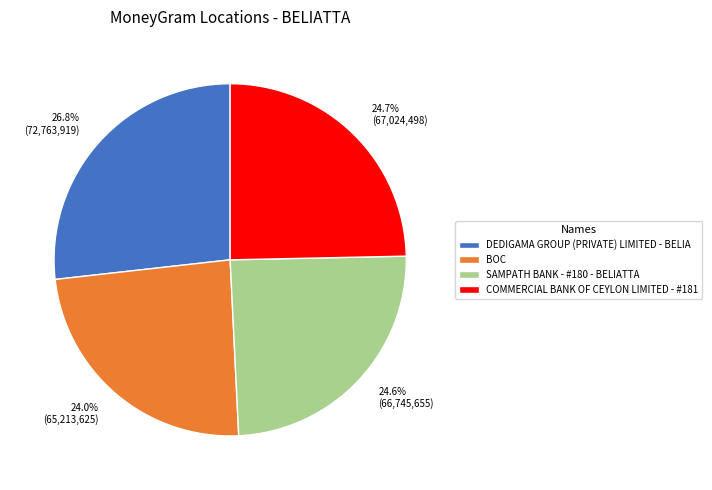

To the nearest percent, what percentage of the pie is BOC?

24%